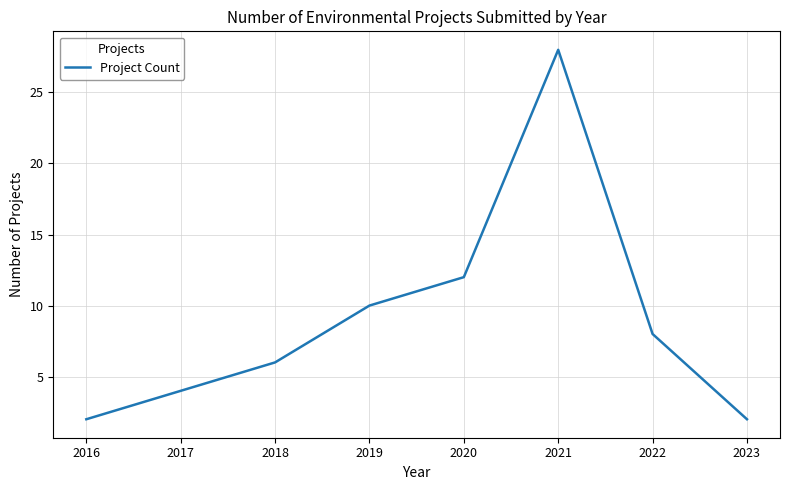

Is it true that the value at 2022 is 5?

False